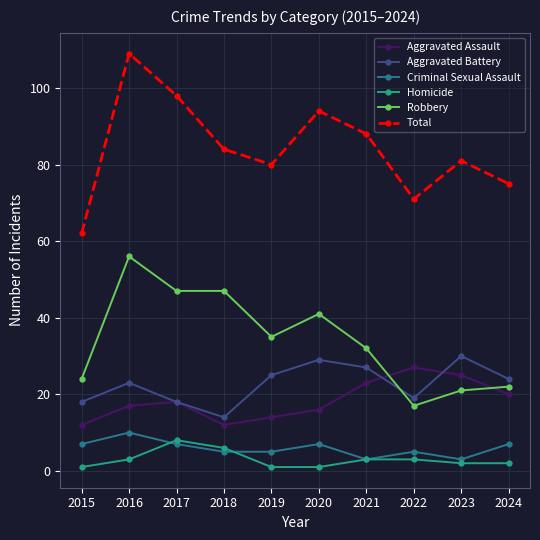

What is the value of the Homicide point at the 3rd from the left?

8